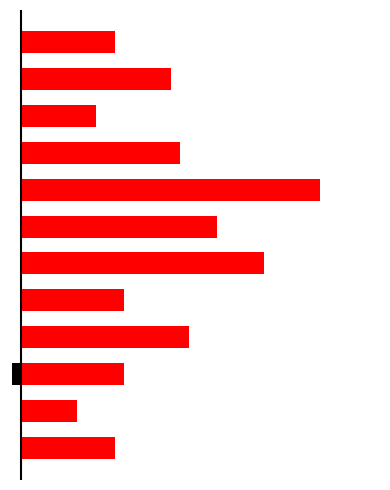

Count the number of data series in this chart.

2